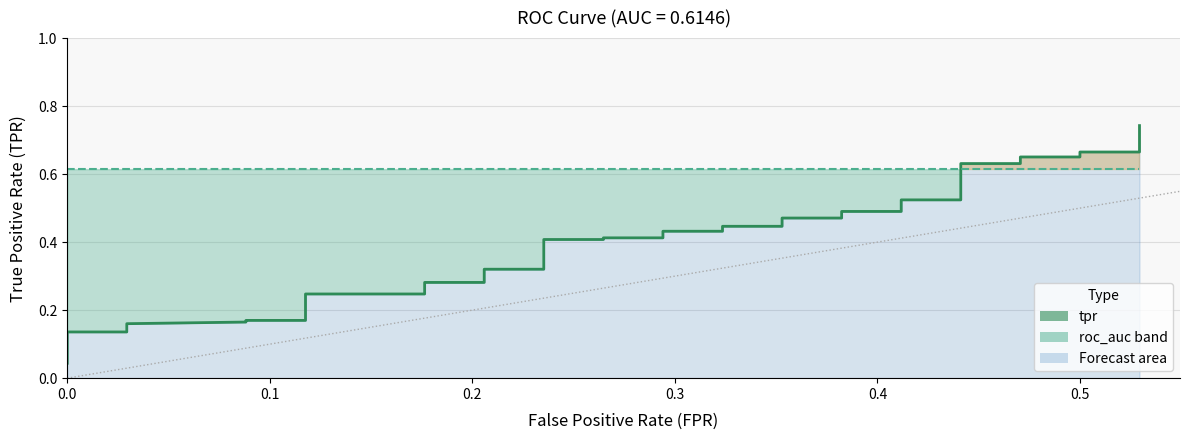

How many lines are shown in the chart?

1